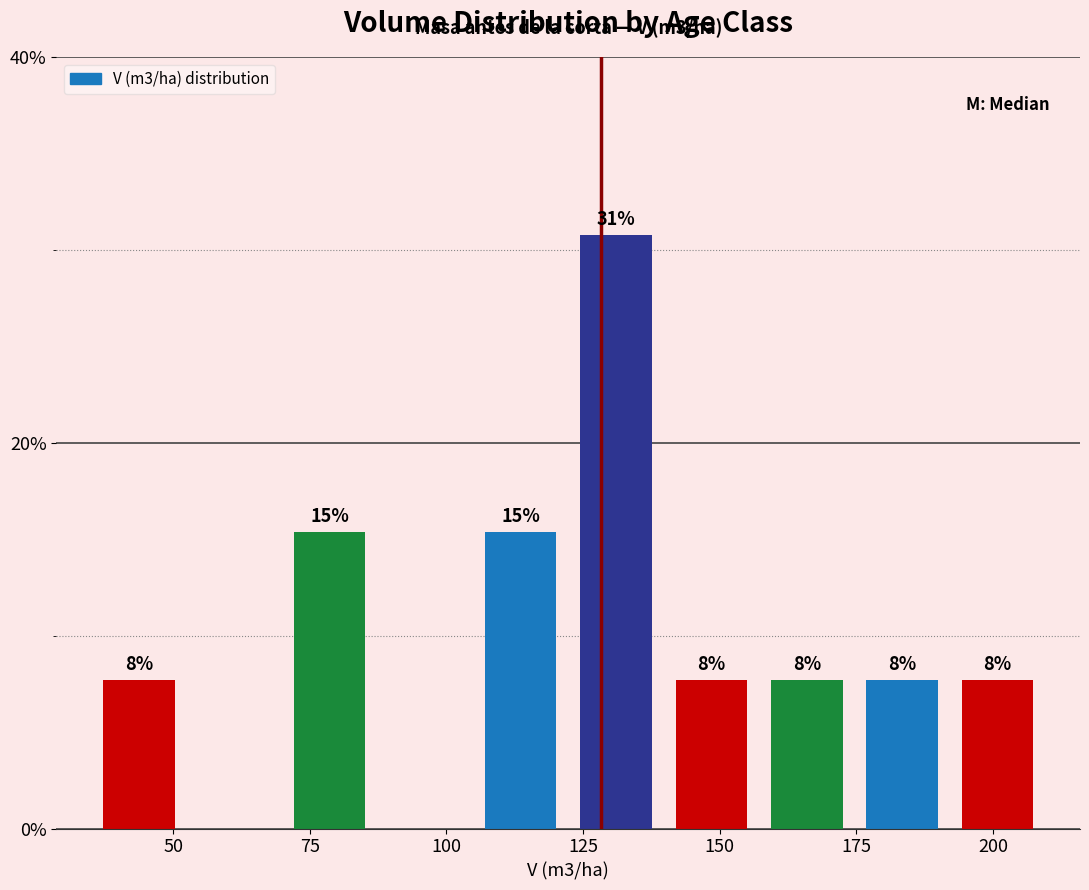

Around what value on the x-axis is the tallest bar? Give the approximate position of its centre, as read against the axis.

130